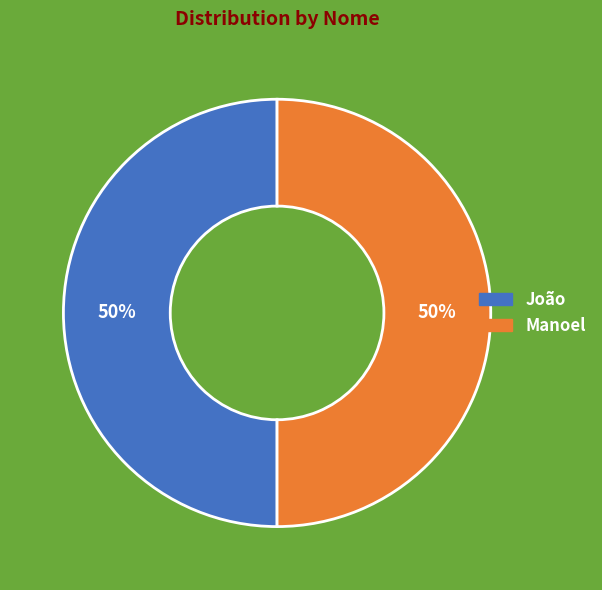

To the nearest percent, what percentage of the pie is Manoel?

50%